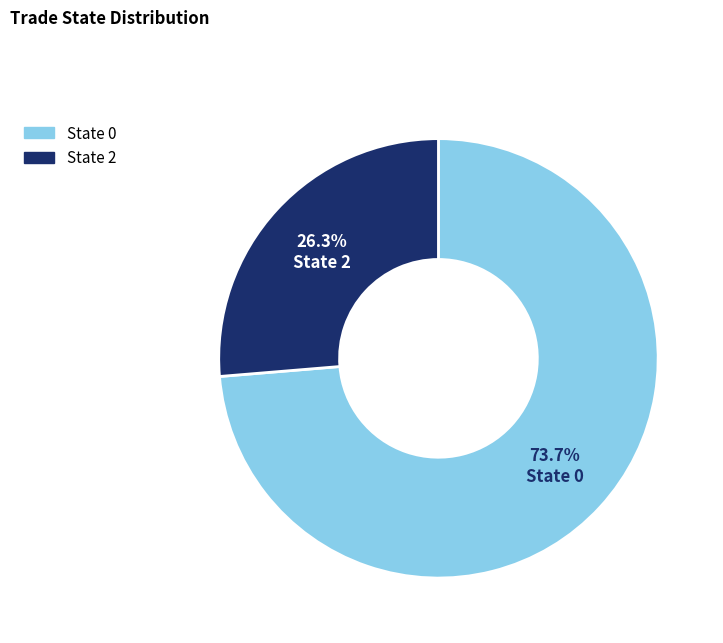

Is there any slice that represents more than half of the pie?

Yes